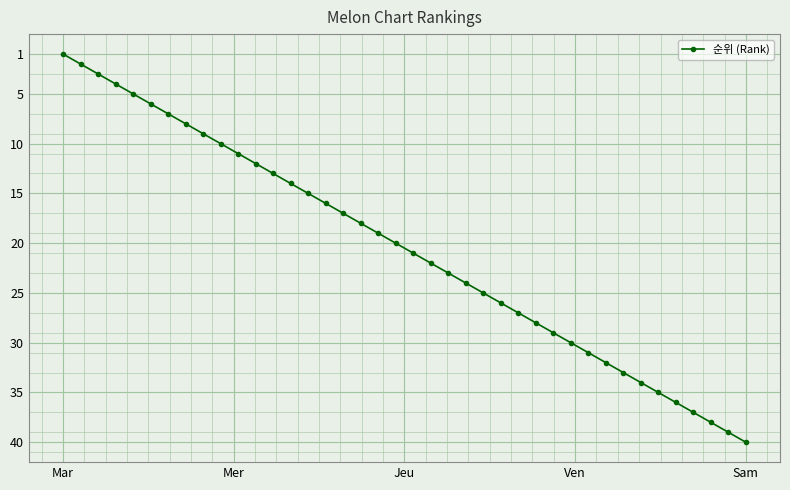

True or false: the data has more than 0 interior local peaks.

False